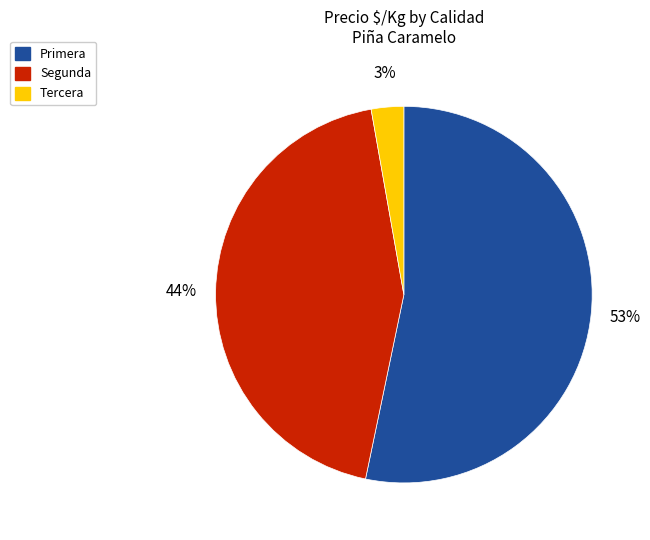

Between Primera and Segunda, which is larger?

Primera